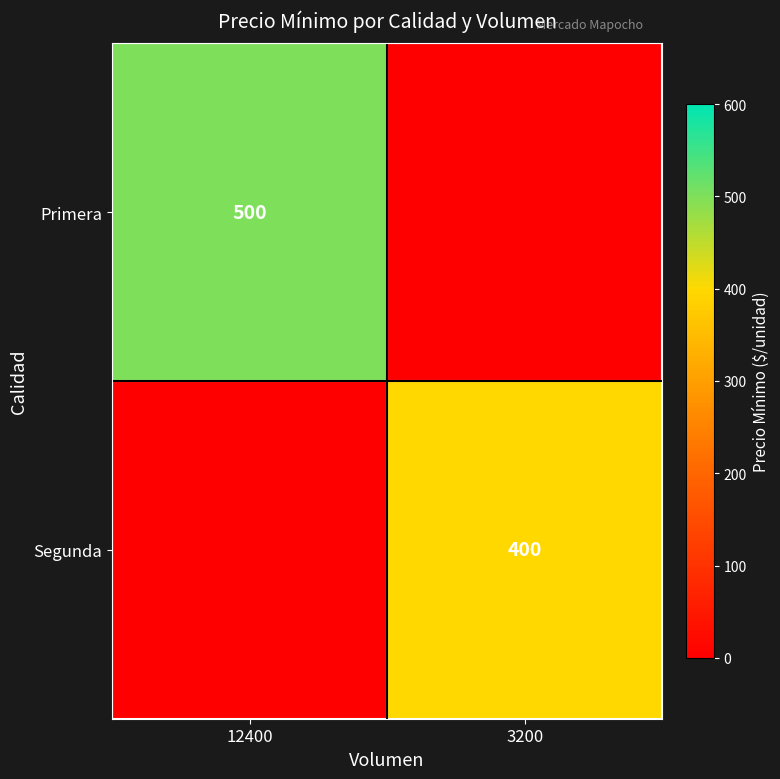

At how many categories does at least one series exceed 237?

2